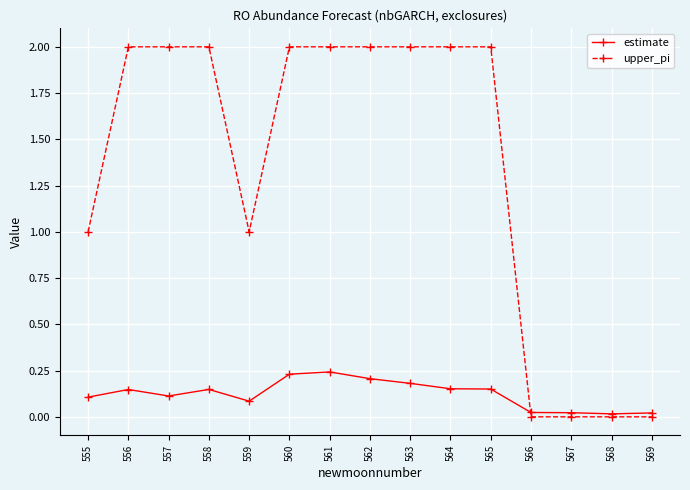

What is the value of the upper_pi point at the 7th from the left?

2.0